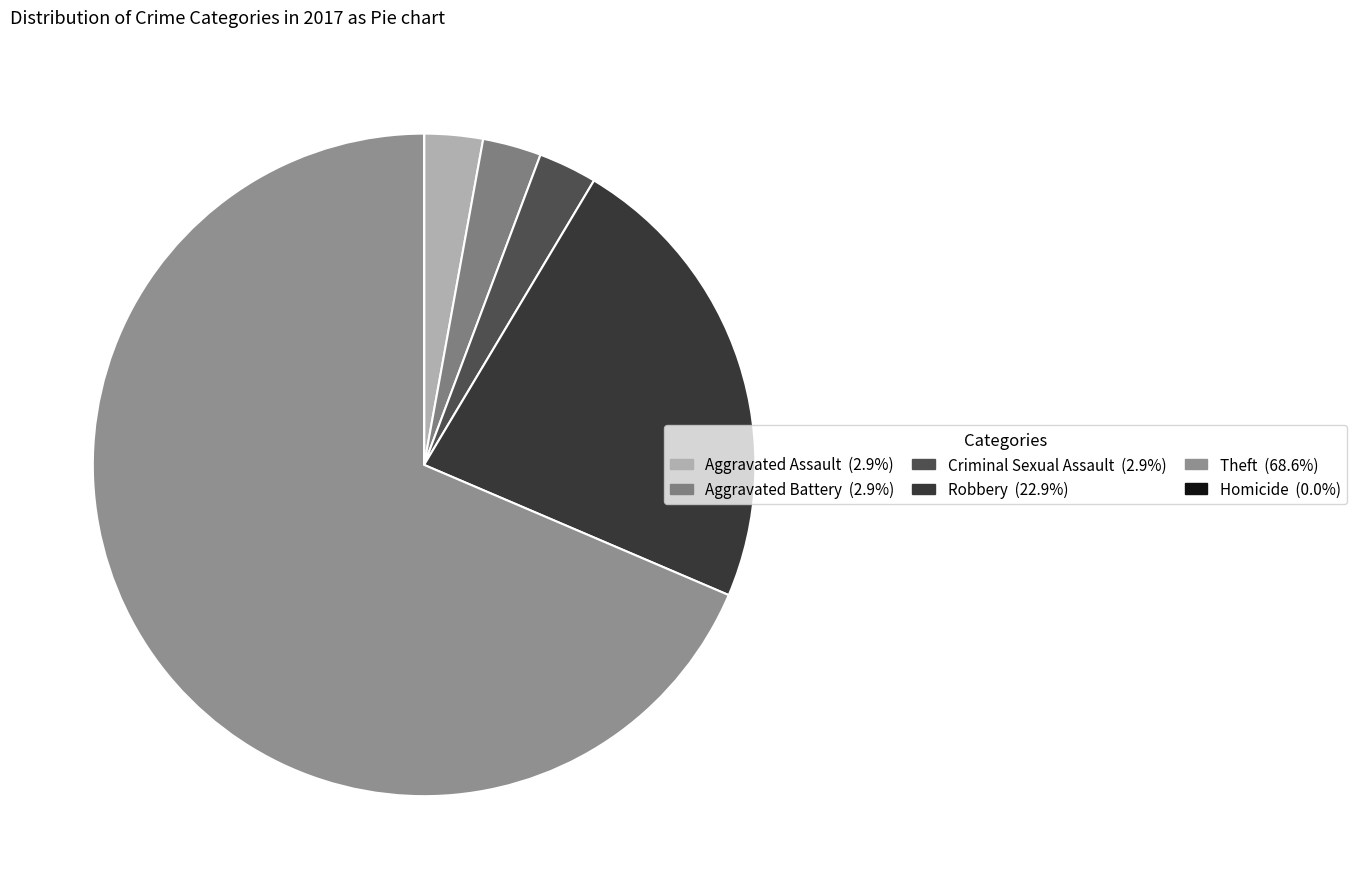

To the nearest percent, what is the difference between the Aggravated Battery and Homicide slice percentages?

3%